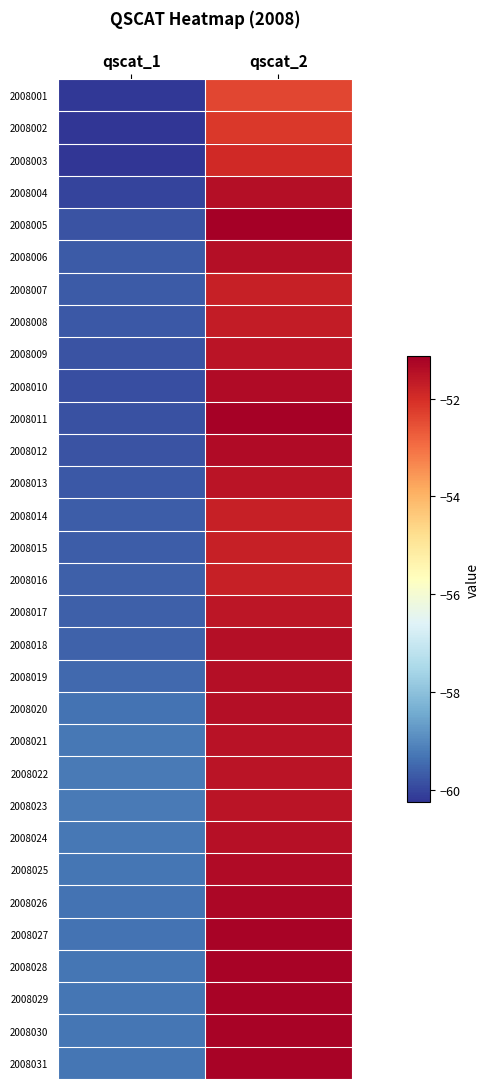

What is the greatest value displayed?

-51.1